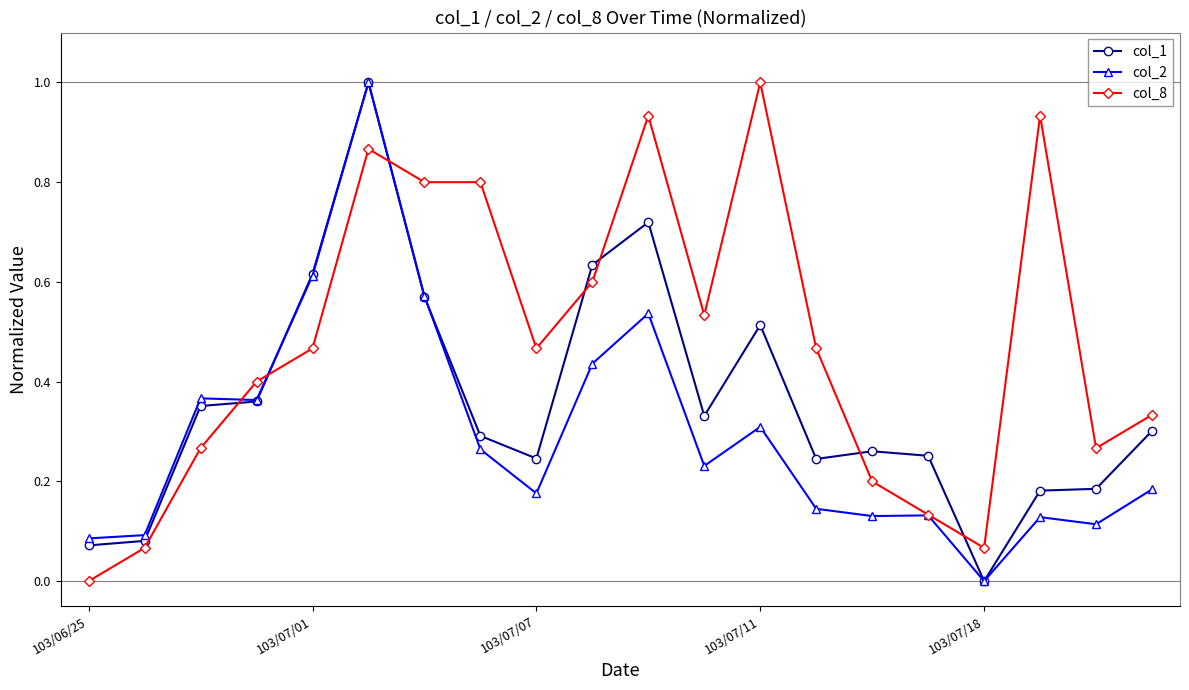

List the series in order of their overall mean, highest first.

col_8, col_1, col_2